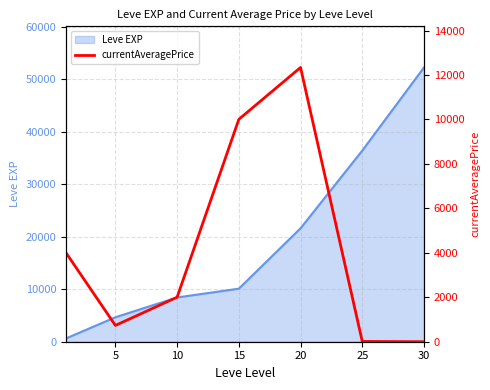

The value at 5 is 732.8. True or false?

True